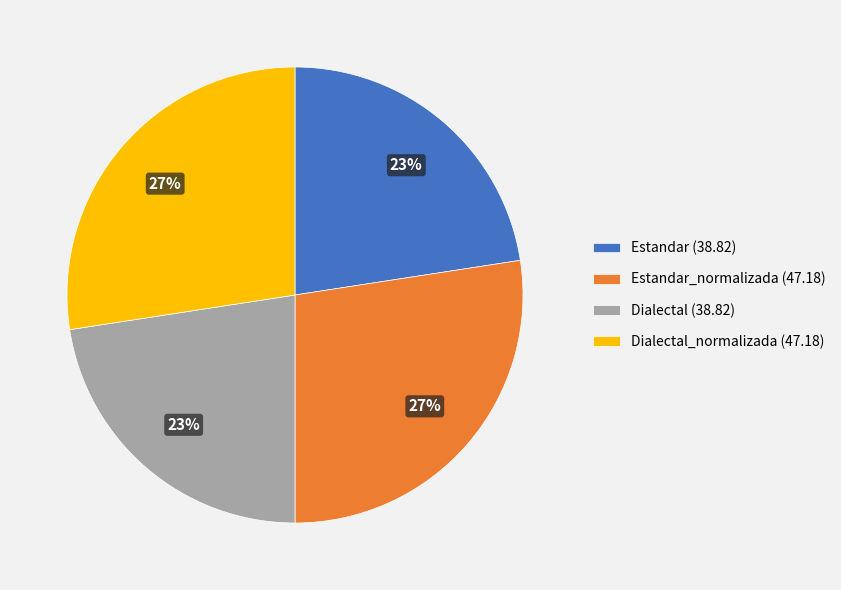

What percentage is the Dialectal (38.82) slice, to the nearest percent?

23%